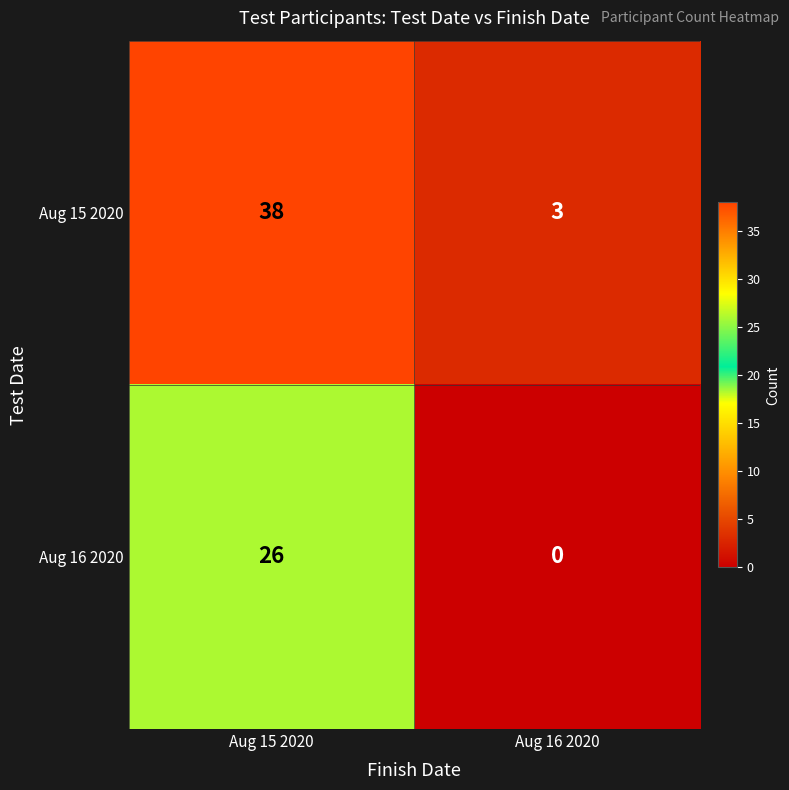

What is the sum of all Aug 15 2020 values?

41